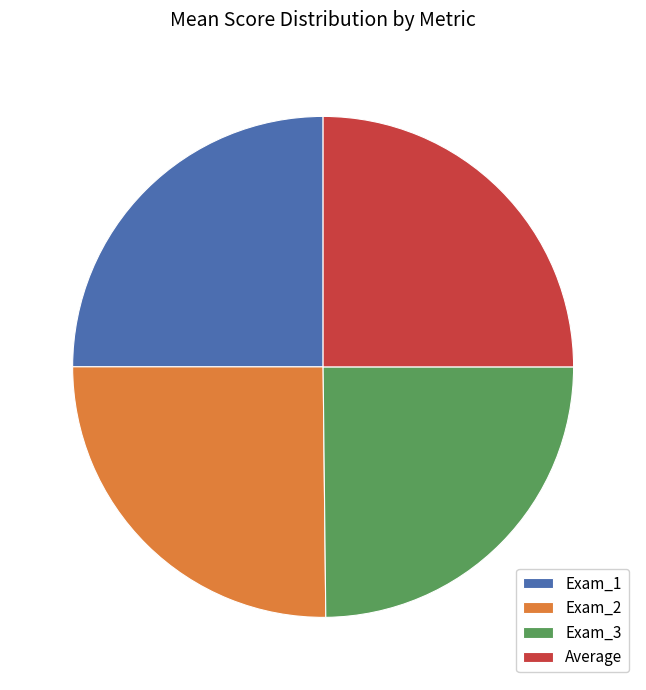

What is the ratio of the value at Exam_2 to the value at Exam_1?

1.0